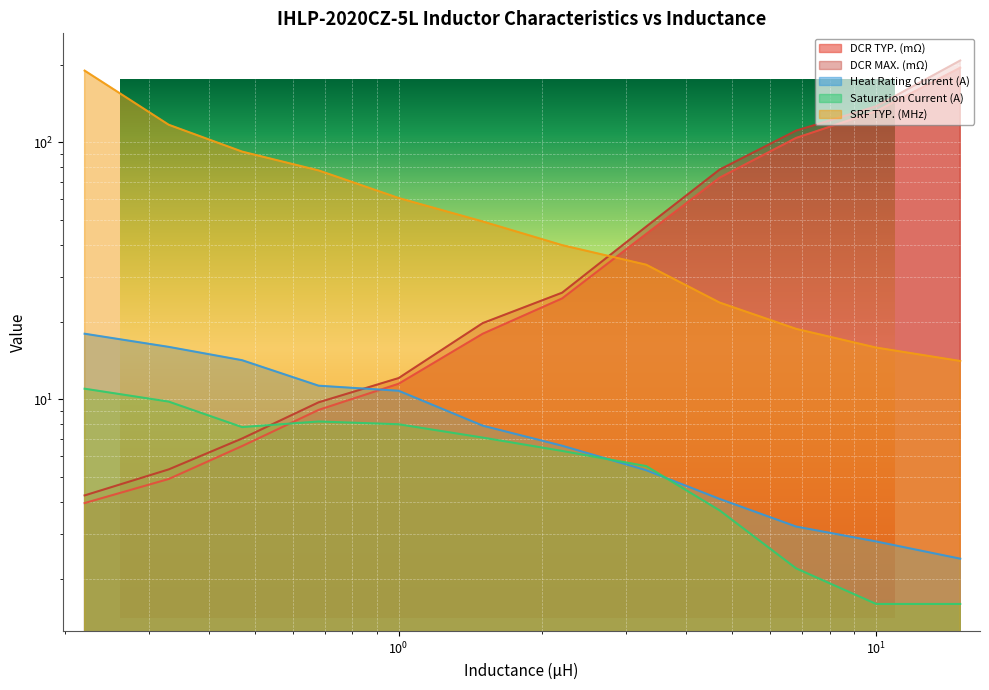

Which series changed the most between 0.22 and 2.2?

SRF TYP. (MHz)